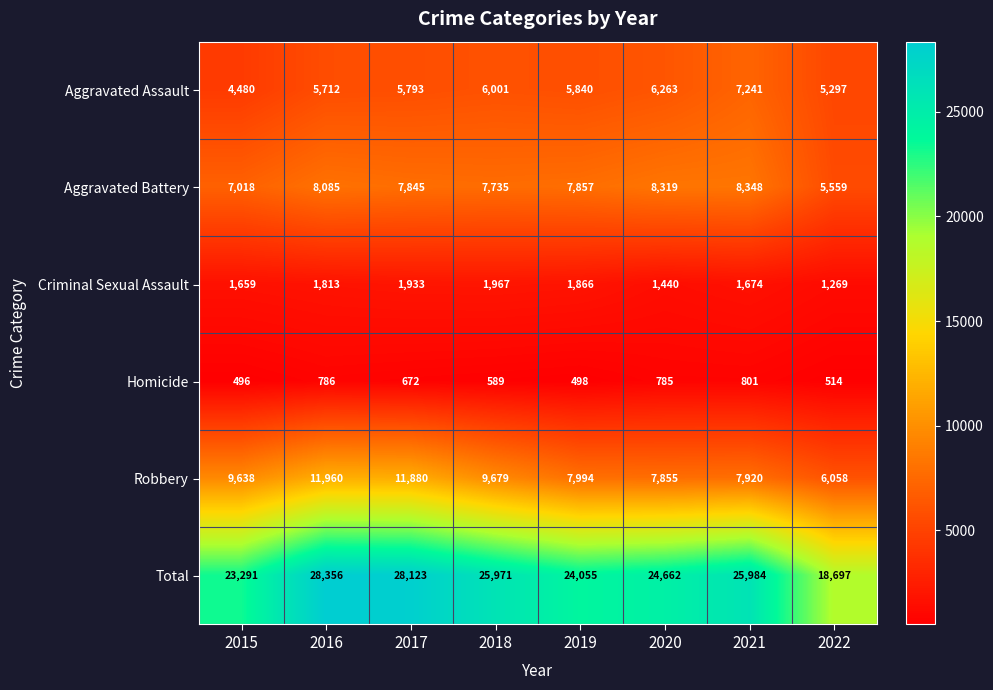

Rank the series by their maximum value, from highest to lowest.

Total, Robbery, Aggravated Battery, Aggravated Assault, Criminal Sexual Assault, Homicide